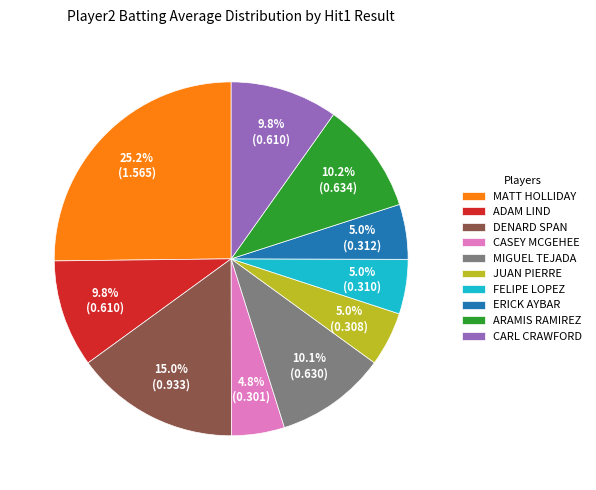

Count the number of slices in the pie.

10